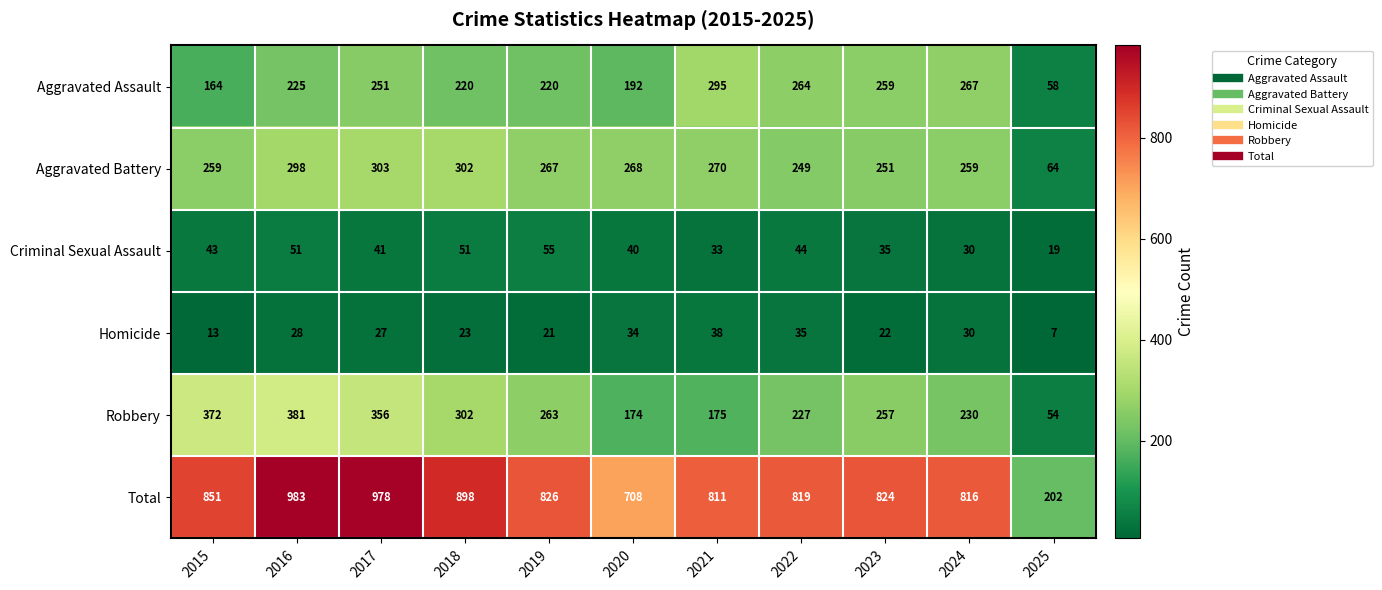

Which series has the largest total across all categories?

Total